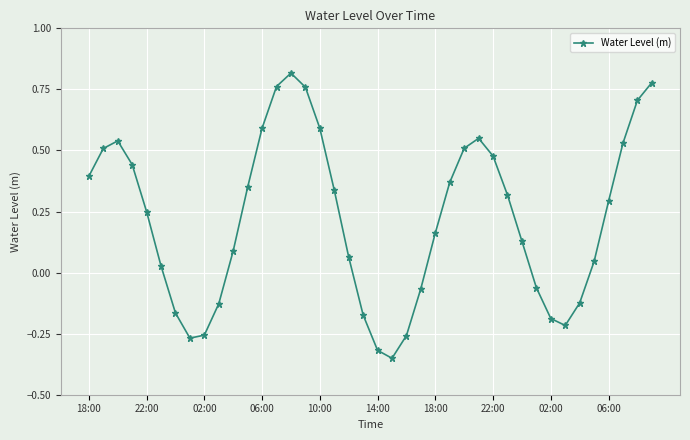

What is the difference between the second highest and minimum values?

1.1